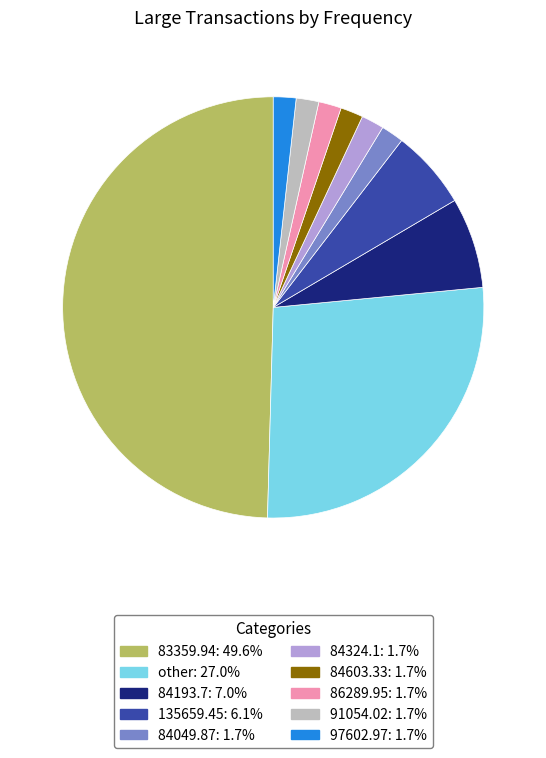

Does 84193.7 represent more than half of the total?

No